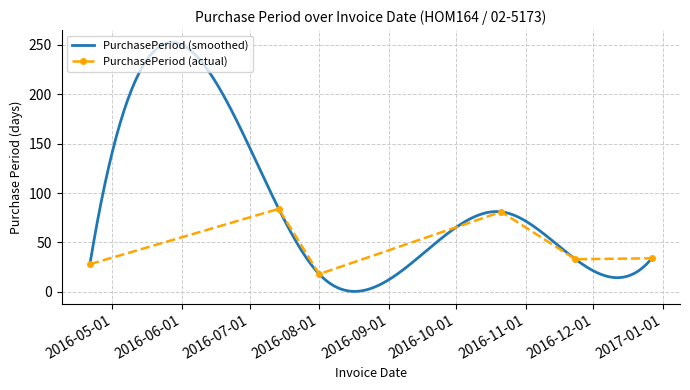

What is the value of the PurchasePeriod (actual) point at the 5th from the left?

33